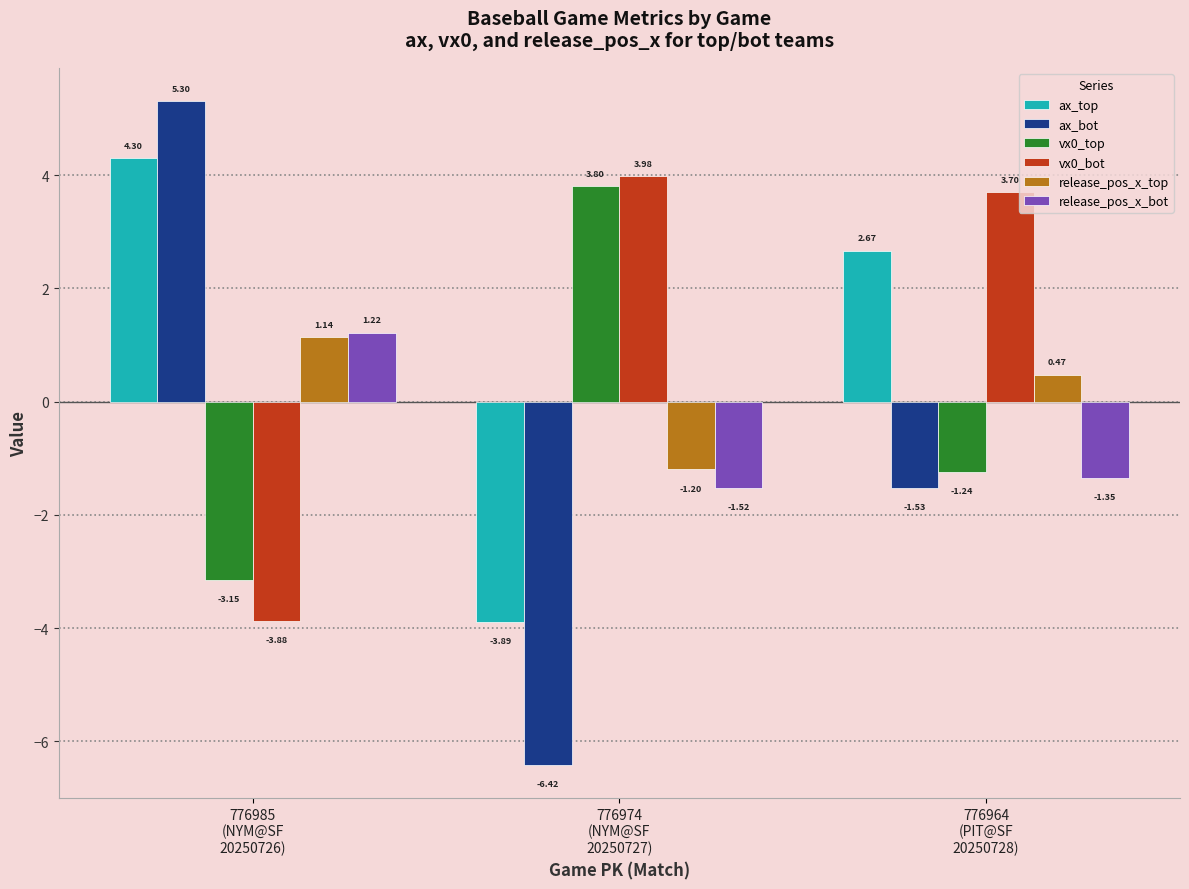

Where is vx0_top nearest to the value 0?

776964
(PIT@SF
20250728)